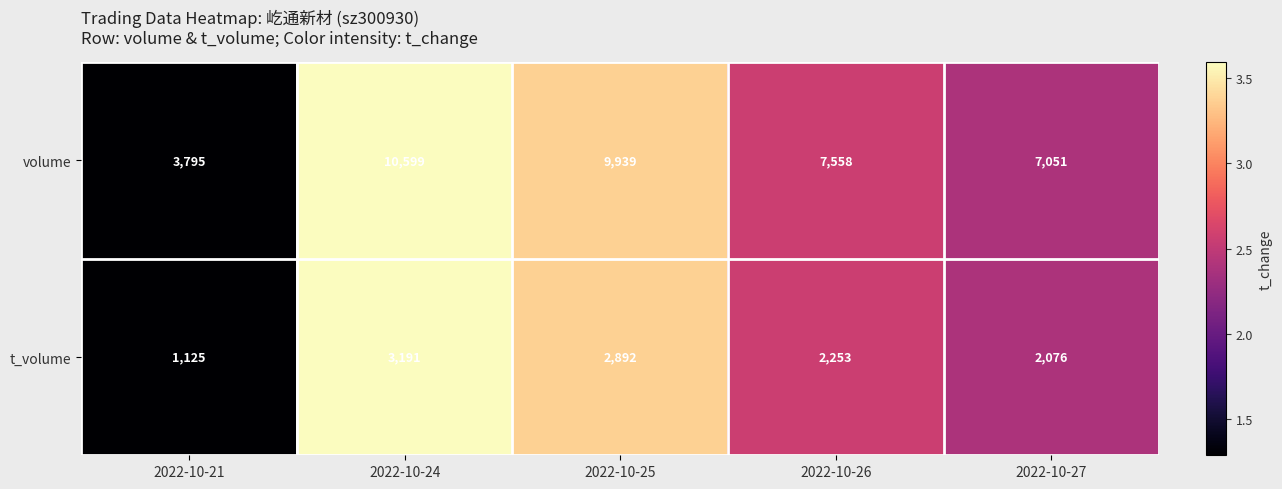

What is the sum of all volume values?

38942